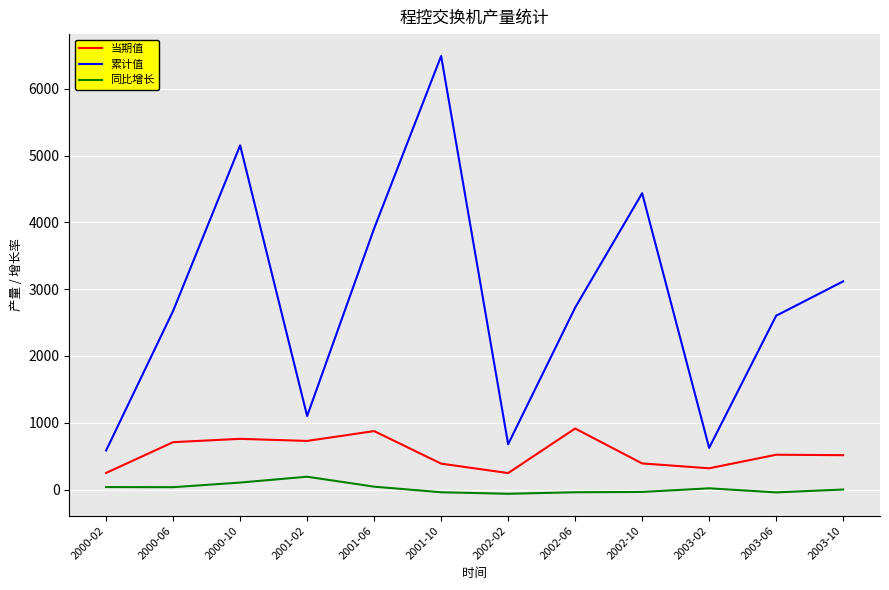

What is the greatest value displayed?

6491.8